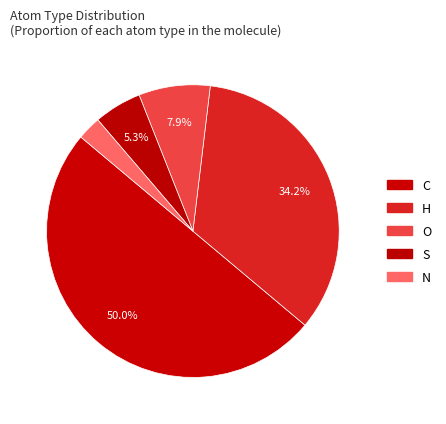

How much of the chart is everything except O?

92.1%